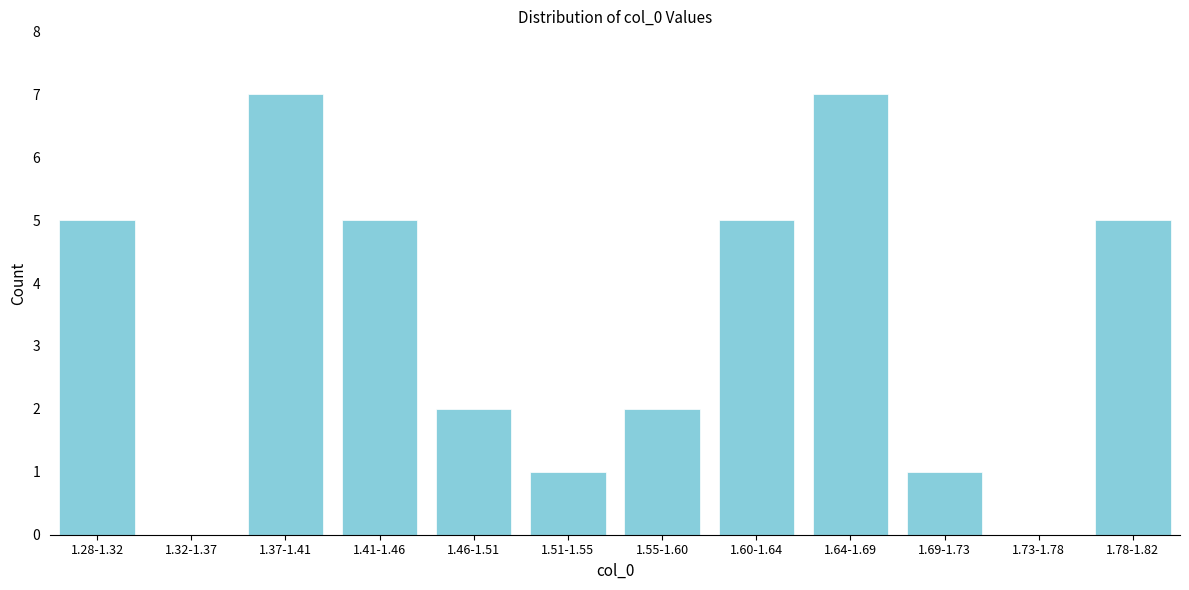

Reading left to right, extract all data points from this chart.

1.28-1.32=5	1.32-1.37=0	1.37-1.41=7	1.41-1.46=5	1.46-1.51=2	1.51-1.55=1	1.55-1.60=2	1.60-1.64=5	1.64-1.69=7	1.69-1.73=1	1.73-1.78=0	1.78-1.82=5